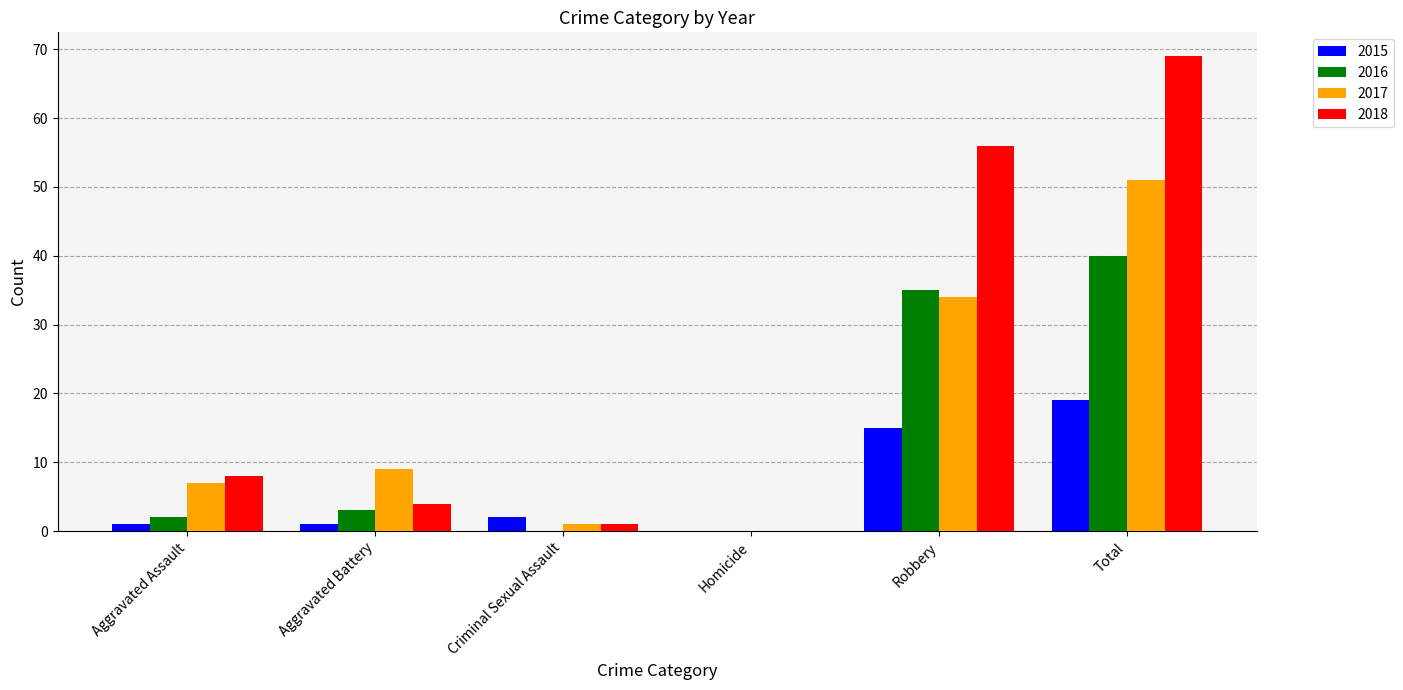

At which category is the sum across all series the highest?

Total